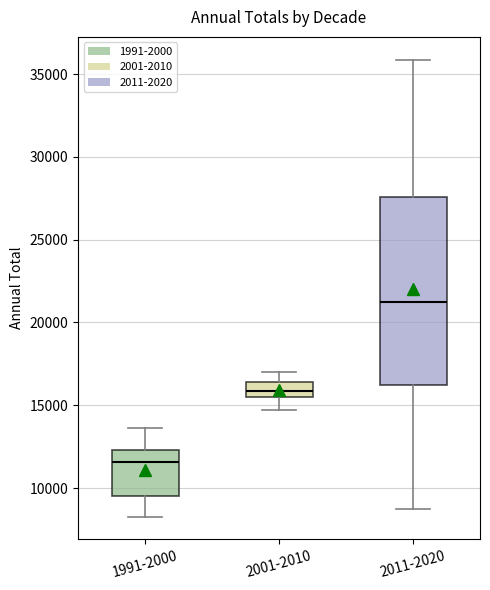

Which box has the highest median line?

2011-2020